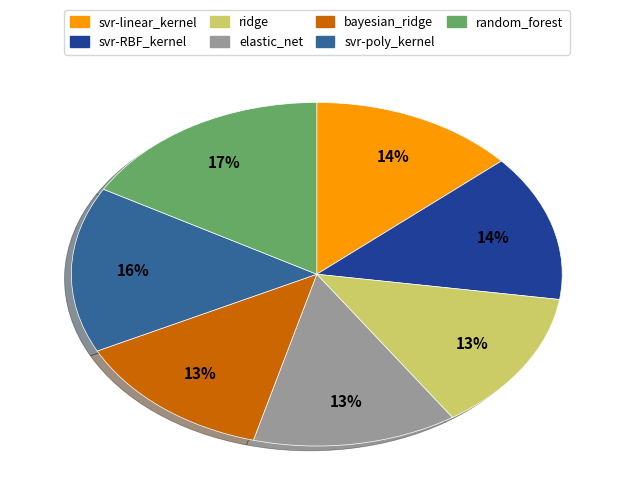

To the nearest percent, what is the average slice percentage?

14%